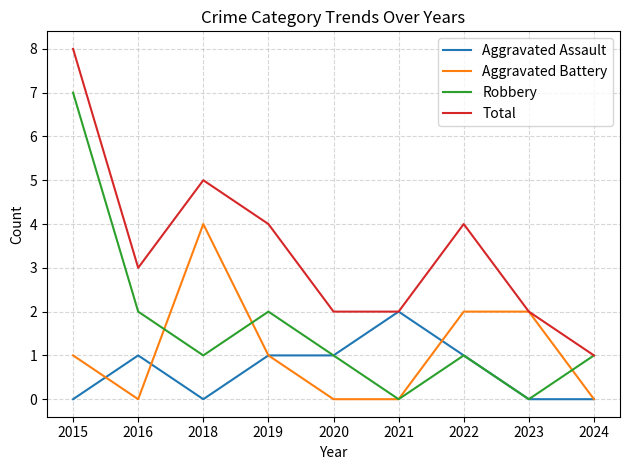

Which series changed the most between 2022 and 2024?

Total